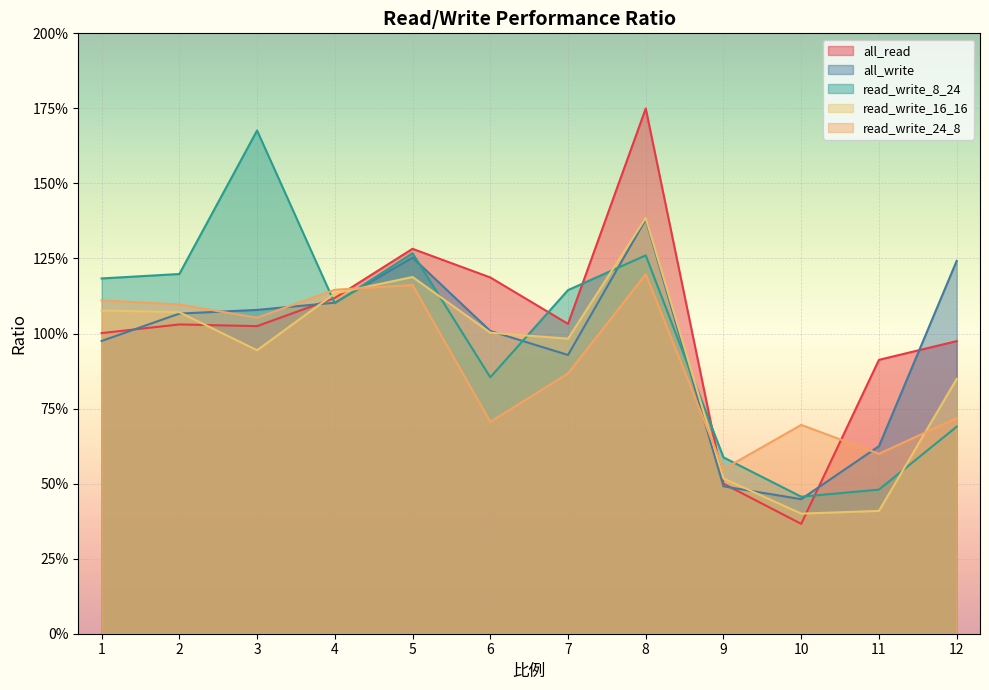

How many lines are shown in the chart?

5